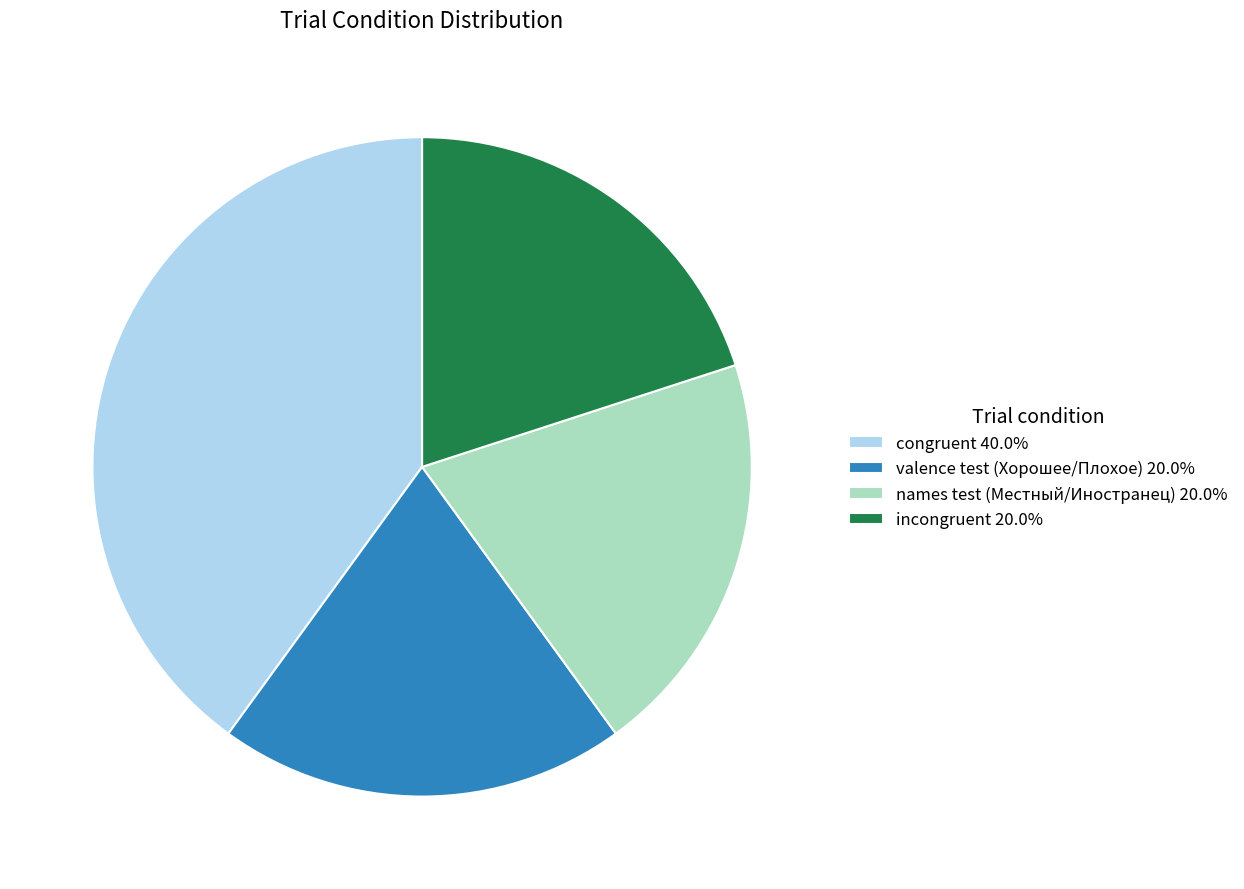

What is the ratio of the value at names test (Местный/Иностранец) 20.0% to the value at valence test (Хорошее/Плохое) 20.0%?

1.0